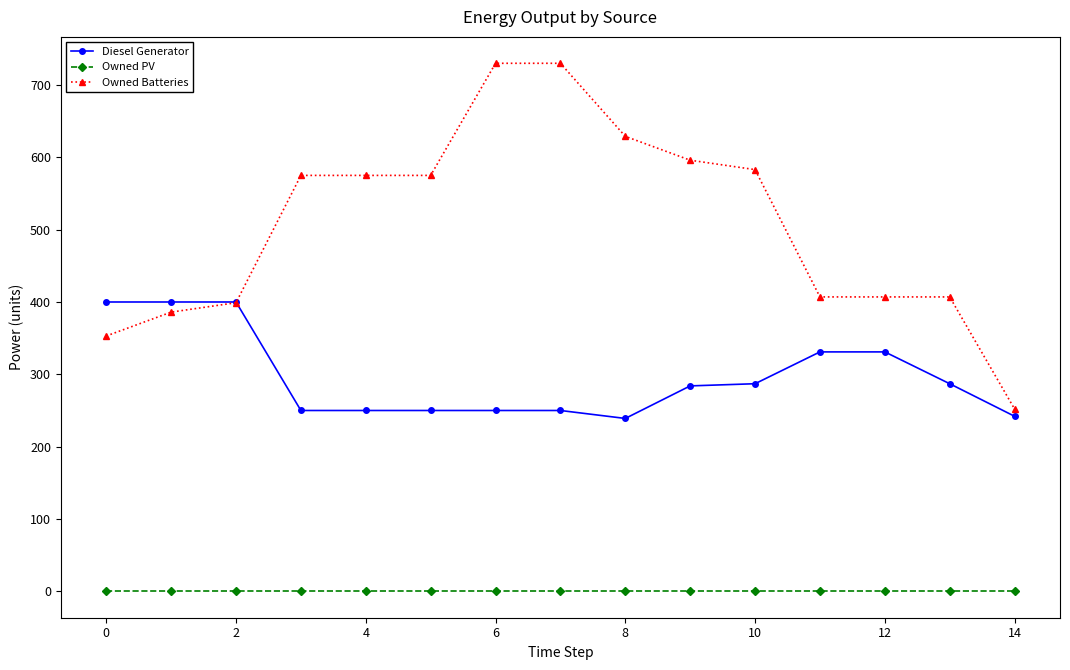

Which series has the largest range (max minus min)?

Owned Batteries